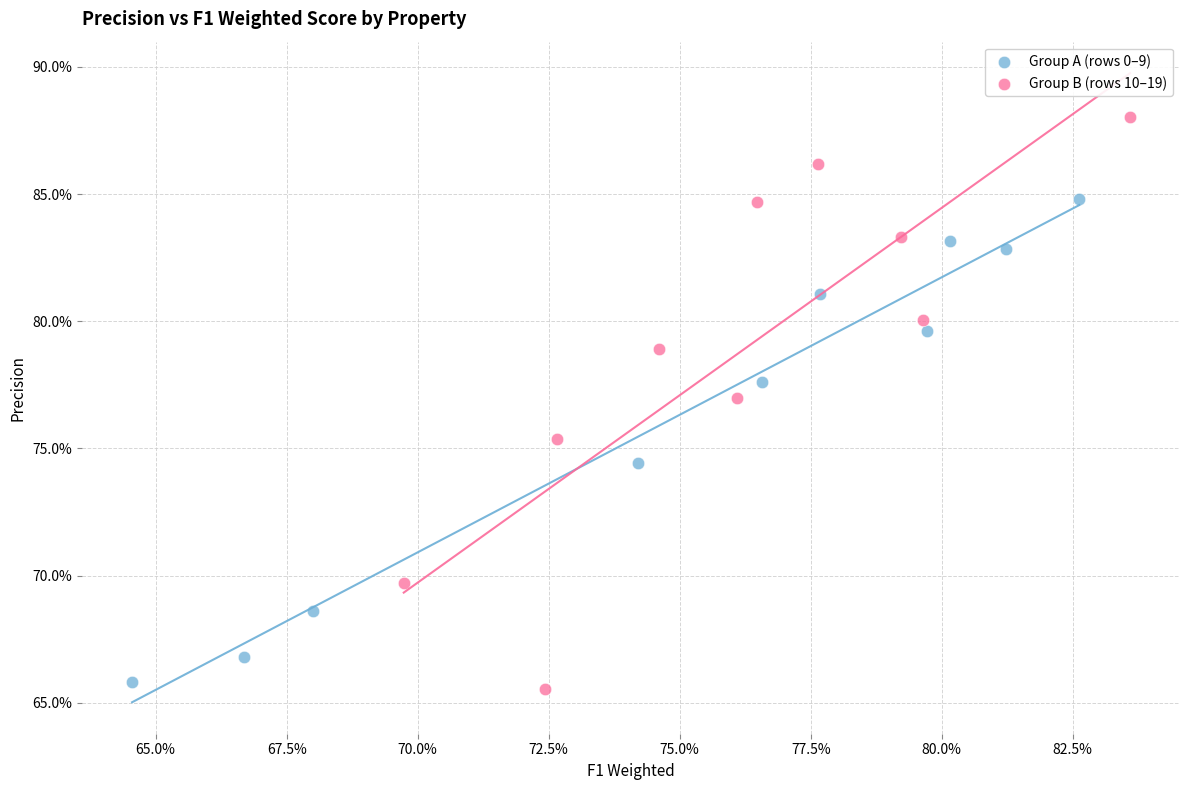

What are all the series names shown in the legend?

Group A (rows 0–9), Group B (rows 10–19)